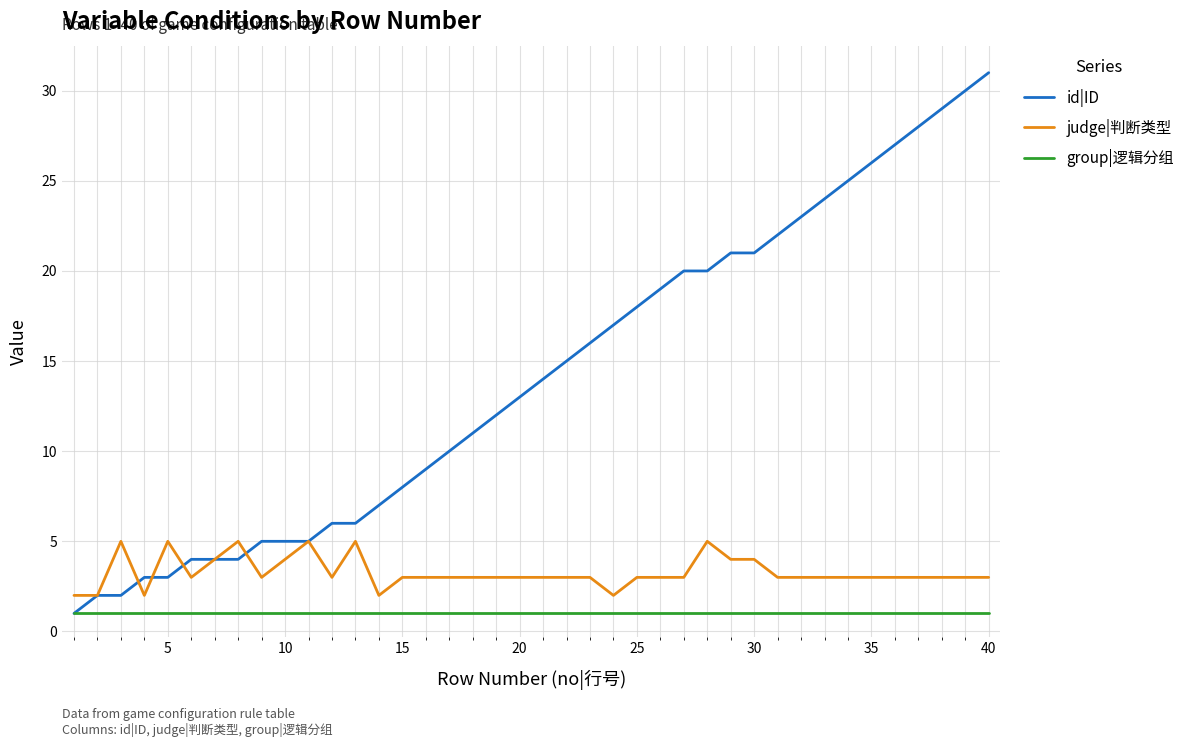

What are all the series names shown in the legend?

id|ID, judge|判断类型, group|逻辑分组